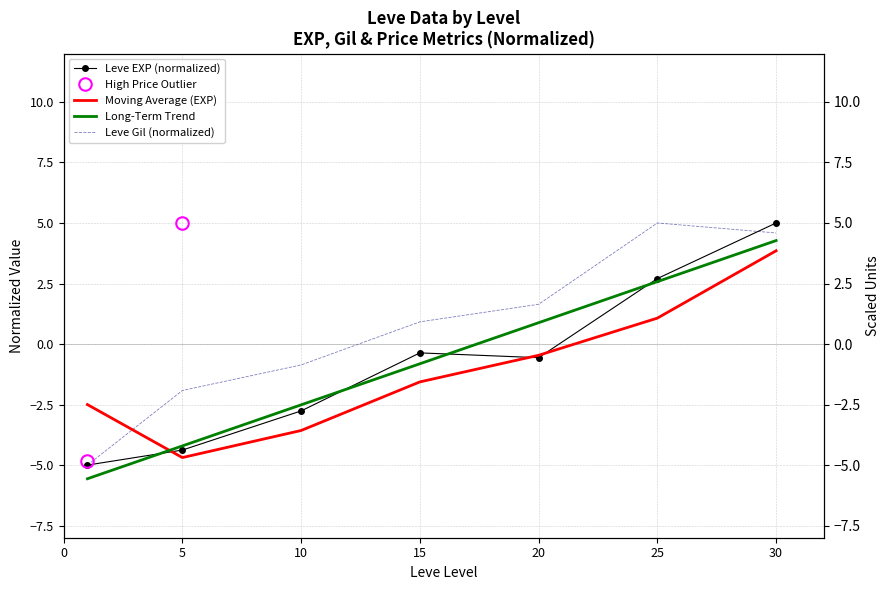

Is it true that Leve Gil (normalized) equals 1.6 at 20?

True